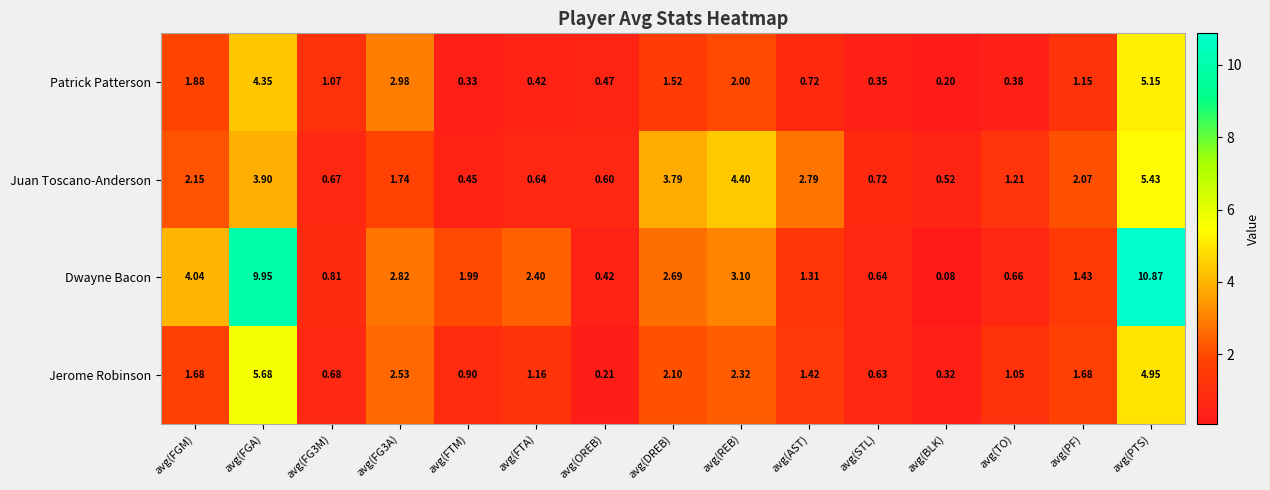

Which category has the lowest value in the Patrick Patterson series?

avg(BLK)